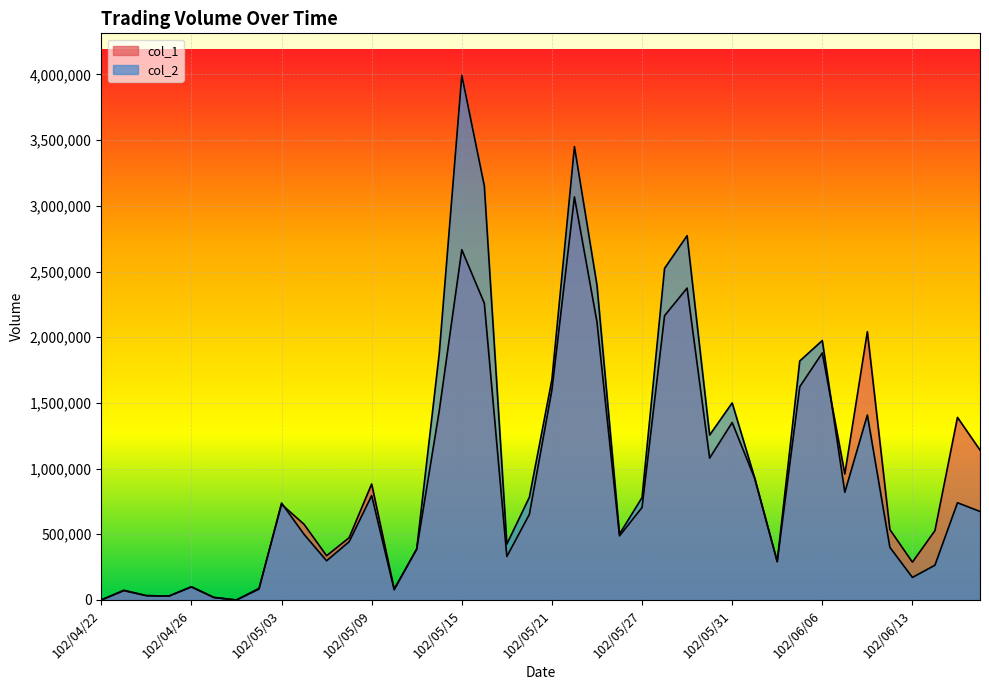

At which label does col_1 first exceed 704000?

102/05/03